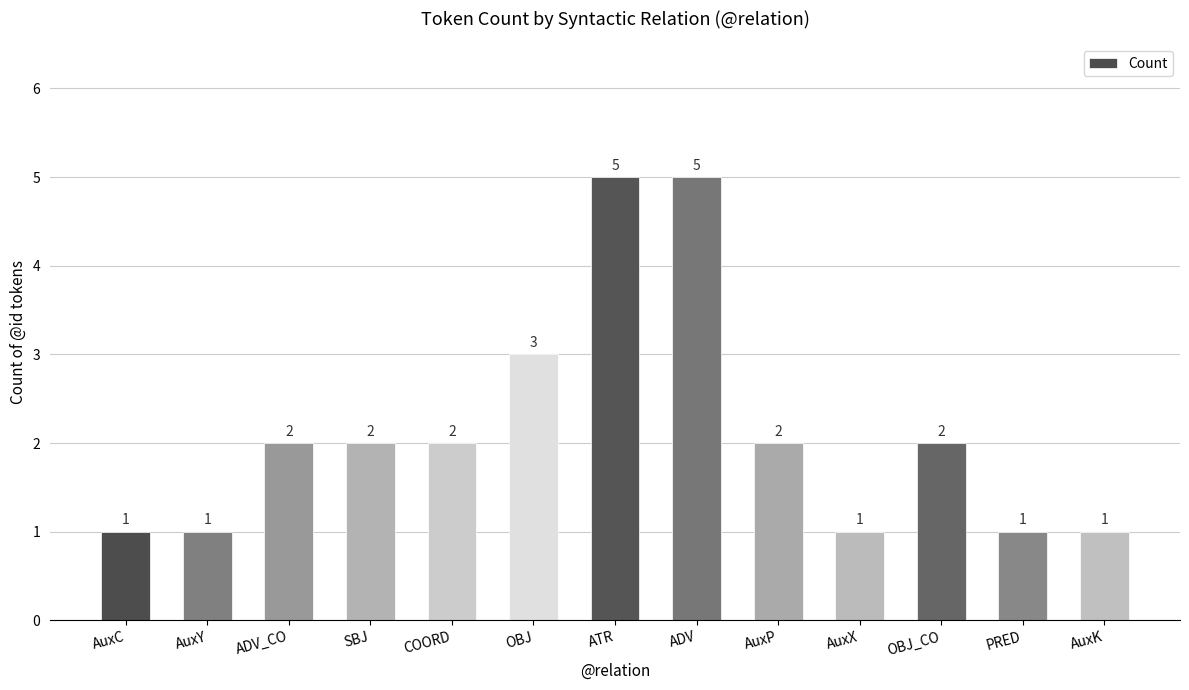

What is the greatest value displayed?

5